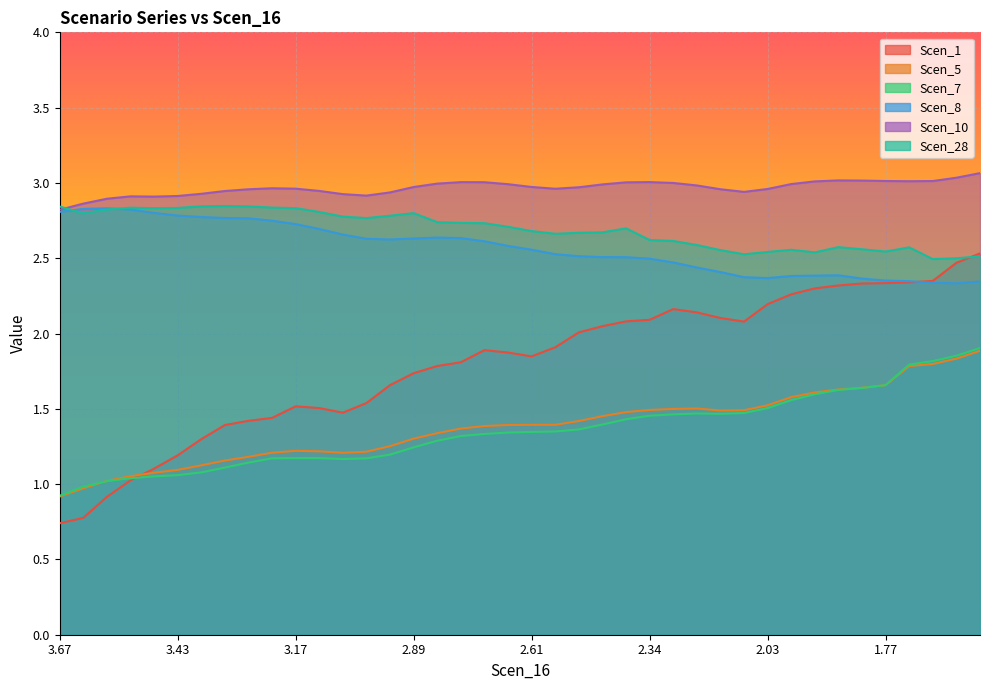

Where do Scen_1 and Scen_28 first cross each other?

38 and 39